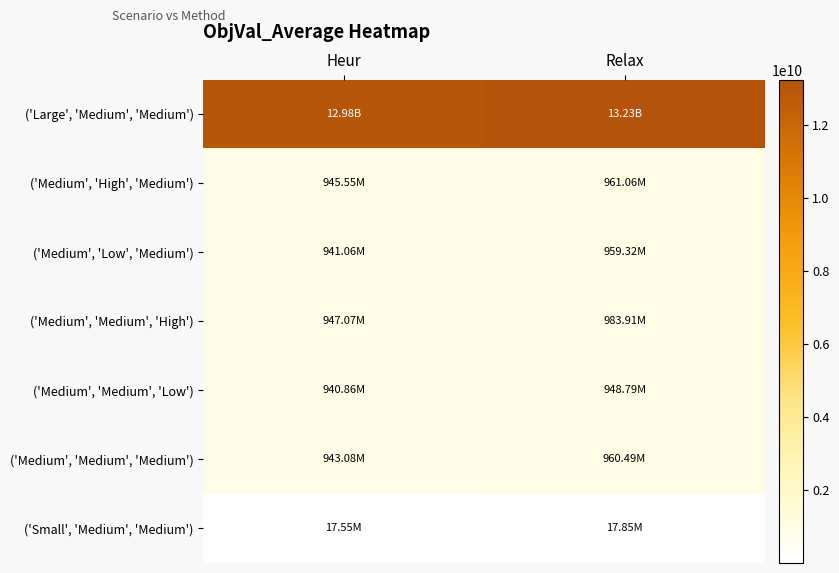

Which series has the widest spread of values?

('Large', 'Medium', 'Medium')